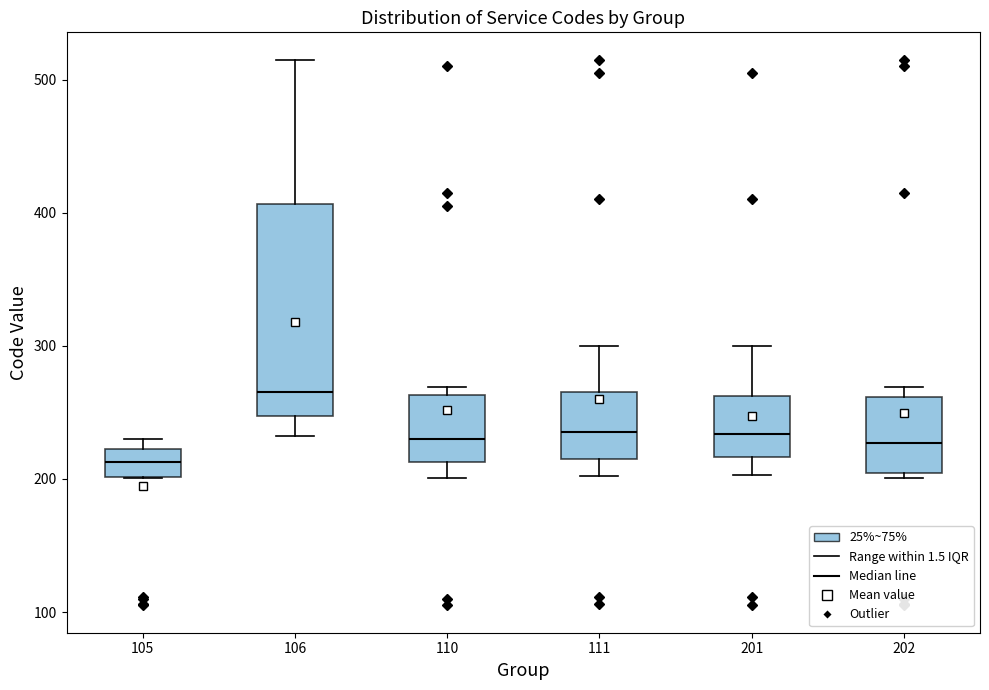

Comparing the boxes themselves (not the whiskers), which one is the tallest?

106